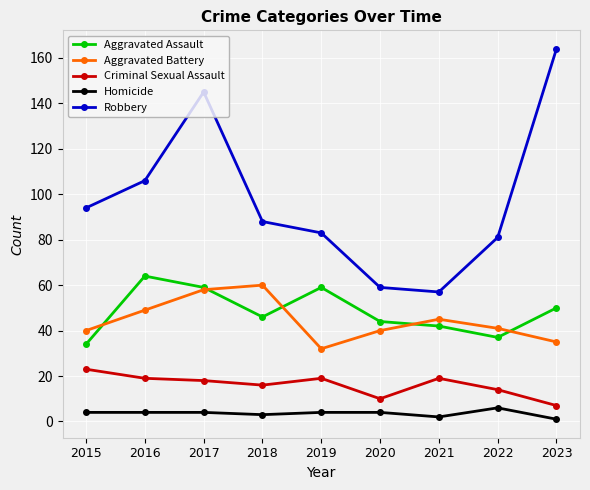

Count the number of data series in this chart.

5